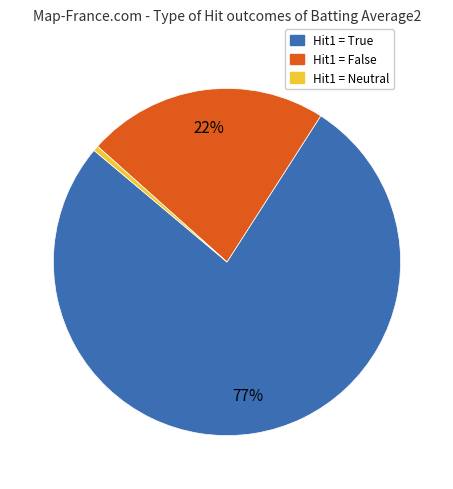

Is there any slice that represents more than half of the pie?

Yes